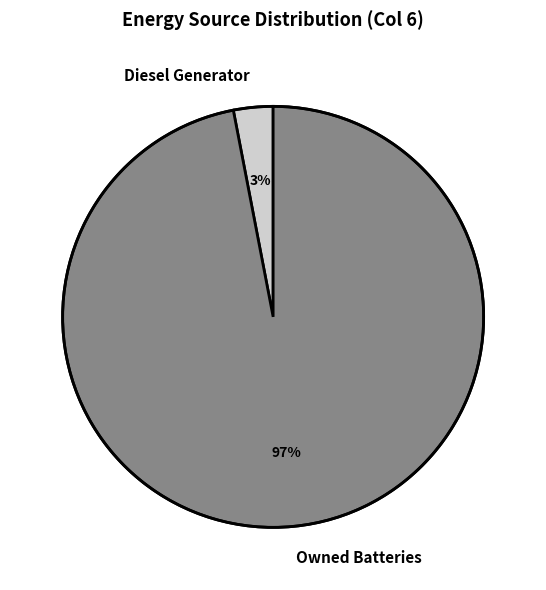

Which has a higher value, Owned Batteries or Diesel Generator?

Owned Batteries